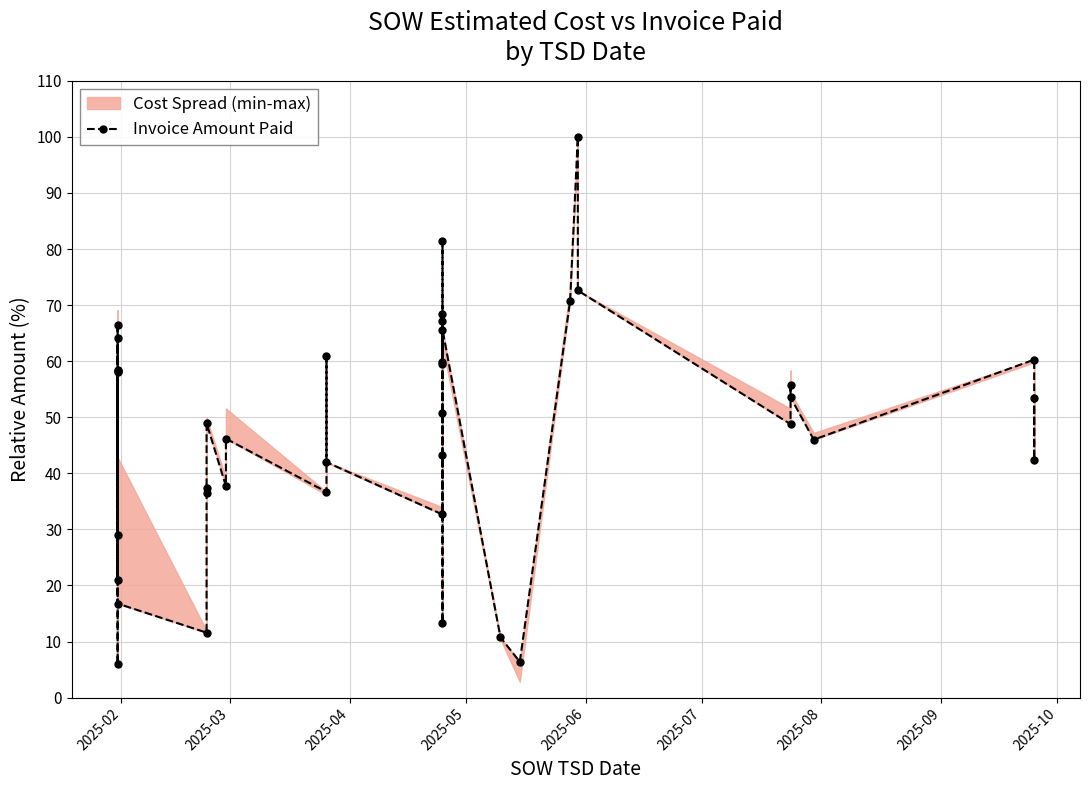

What is the sum of all values?

1899.1